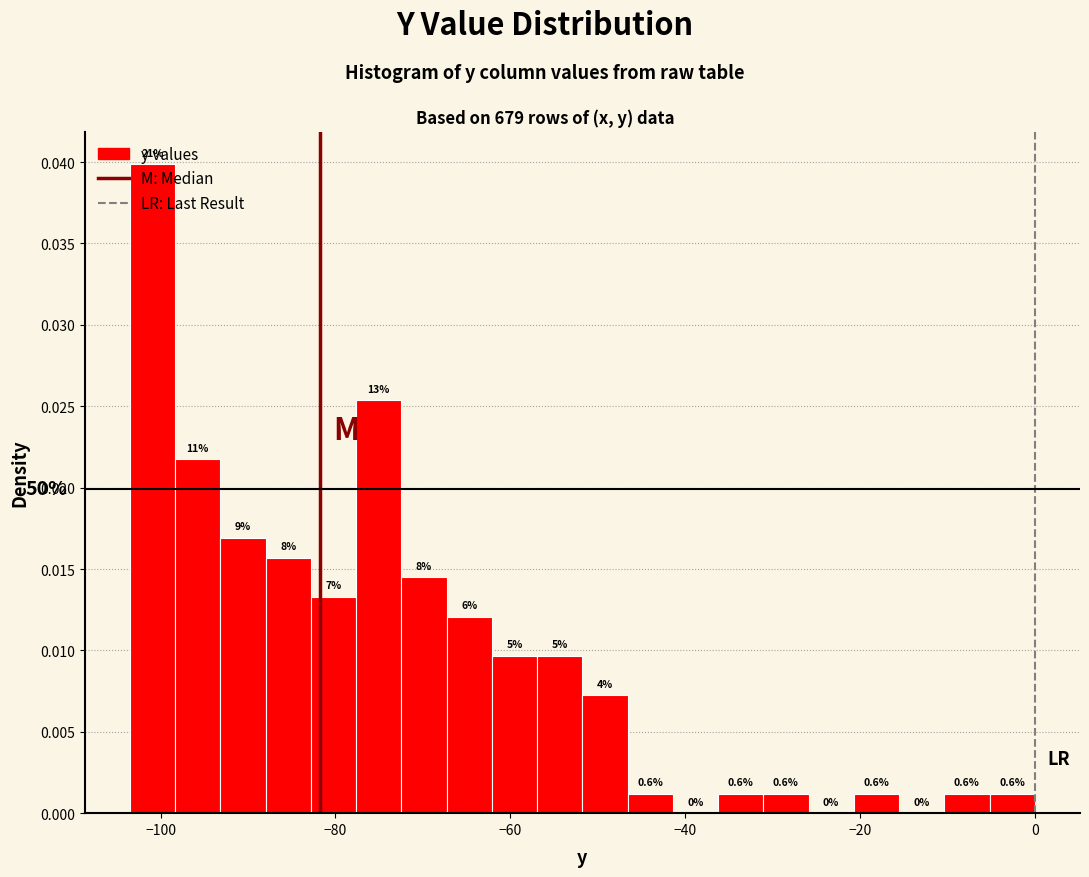

Around what value on the x-axis is the tallest bar? Give the approximate position of its centre, as read against the axis.

-100